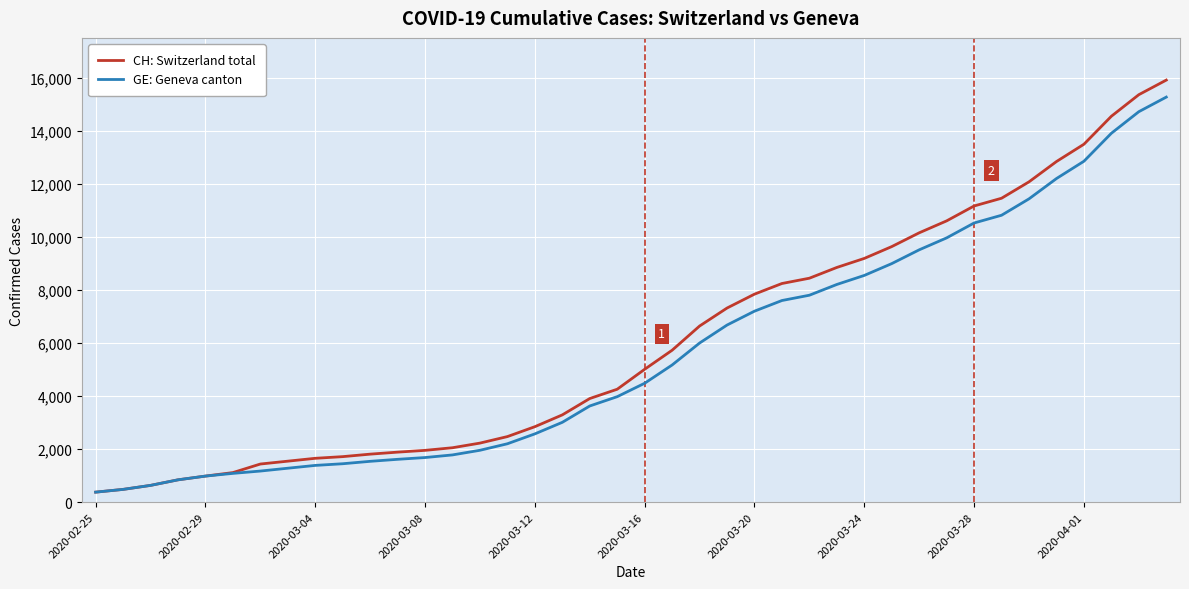

Which series has the largest range (max minus min)?

CH: Switzerland total